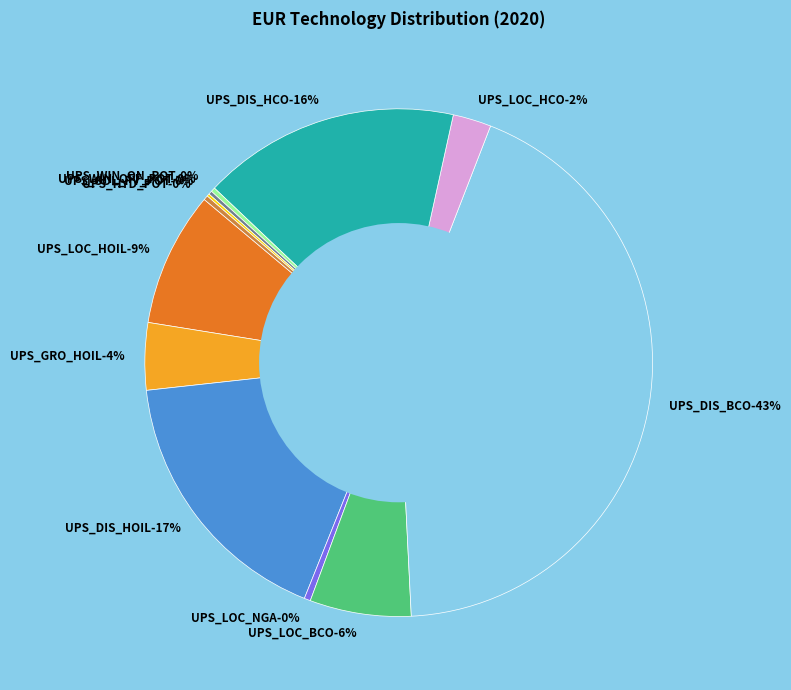

Combined, what portion of the pie is UPS_LOC_BCO and UPS_WIN_ON_POT?

6.7%